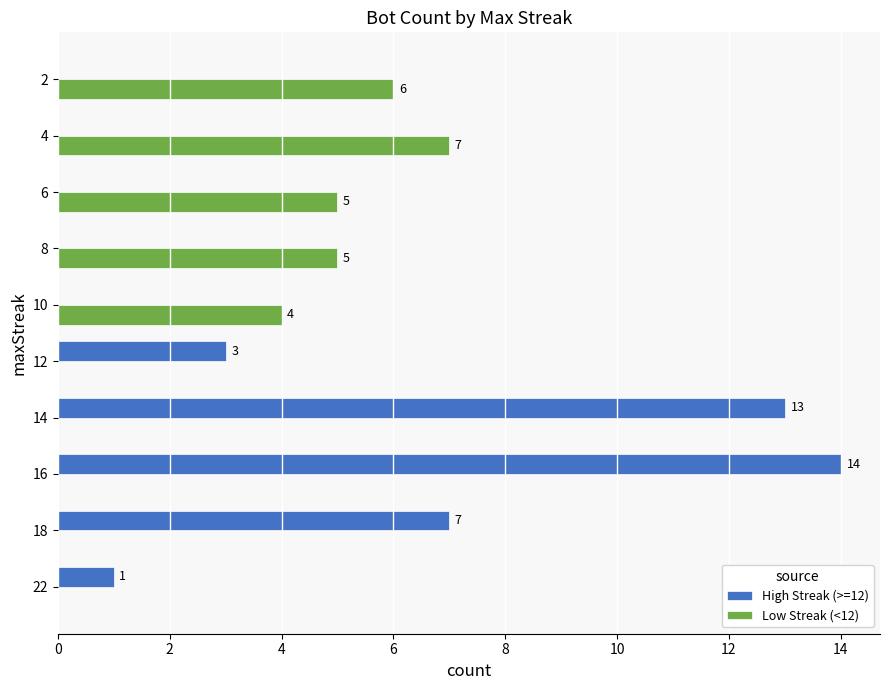

How many Low Streak (<12) values are between 0 and 5?

8